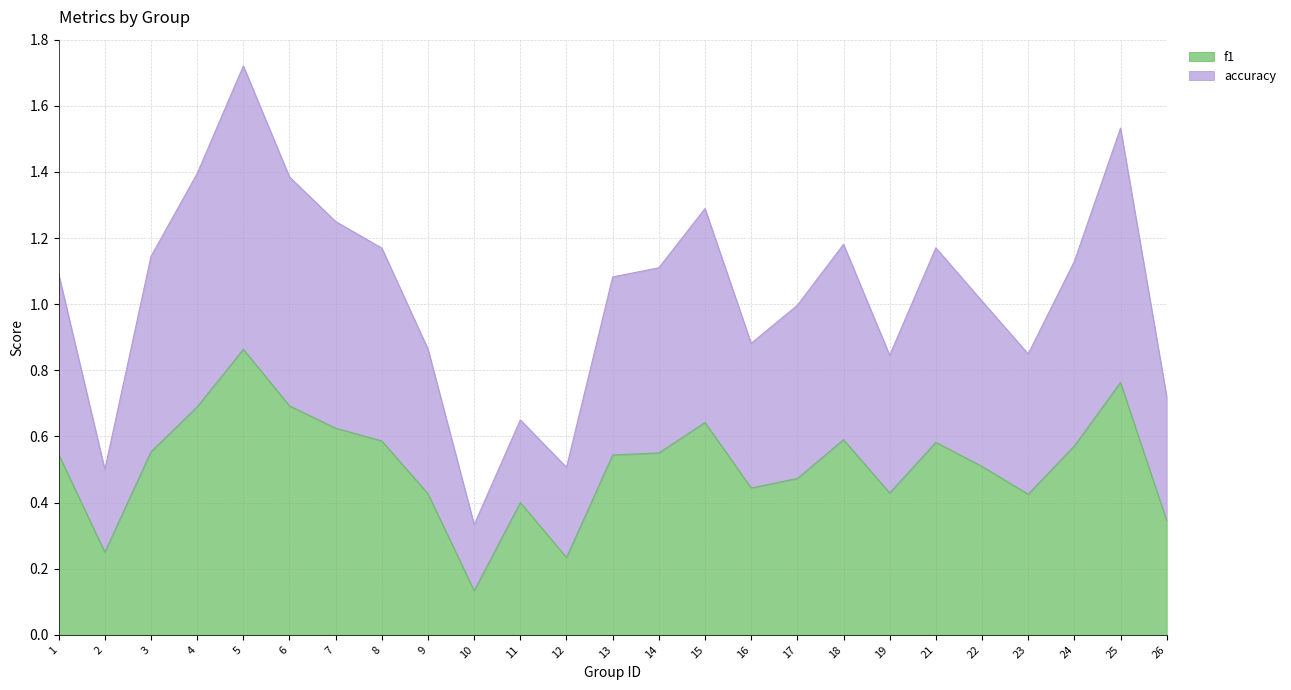

What are all the series names shown in the legend?

f1, accuracy